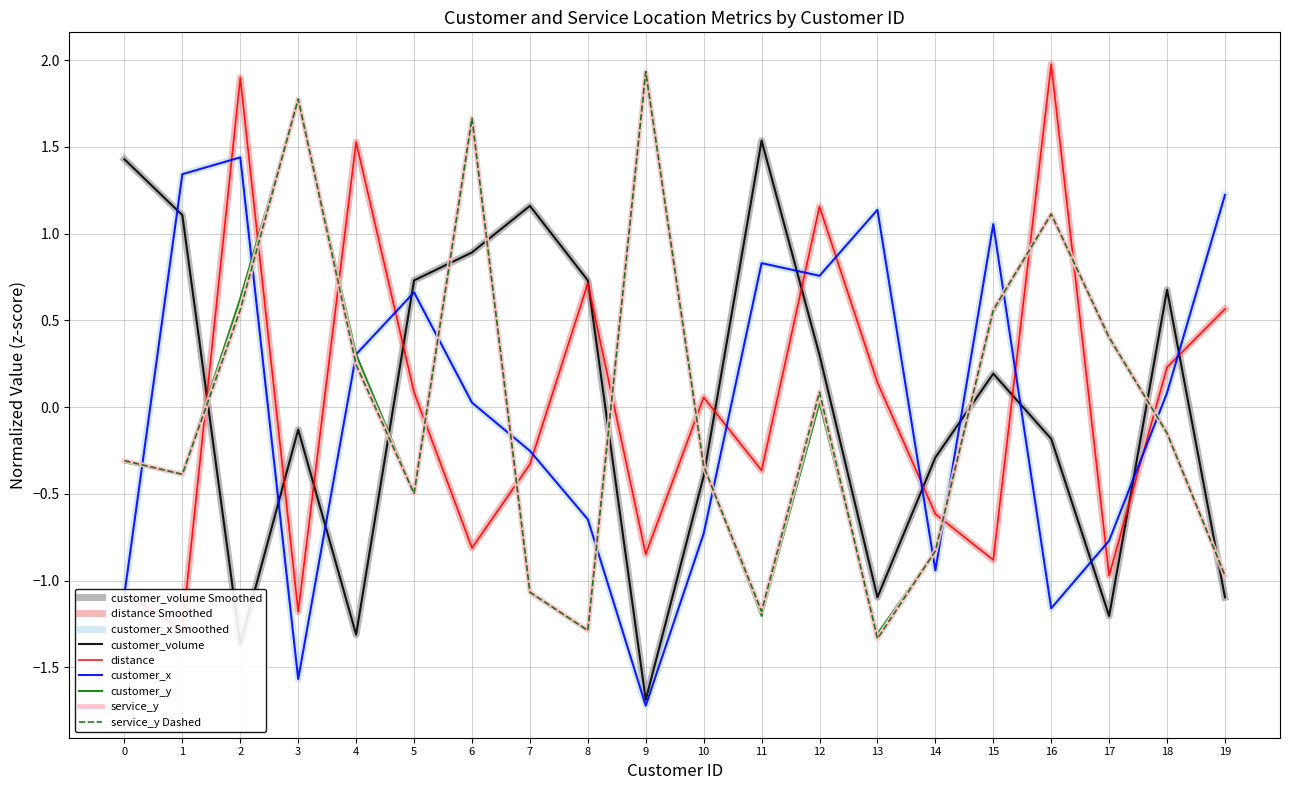

At which label is customer_y closest to 0?

12